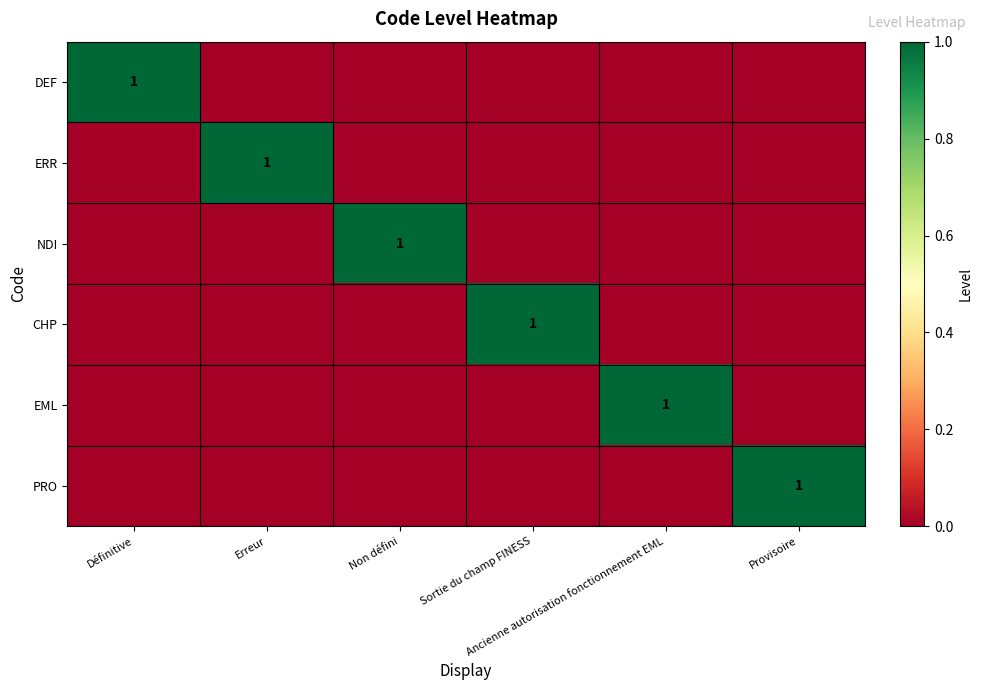

Is it true that NDI equals 0 at Provisoire?

True